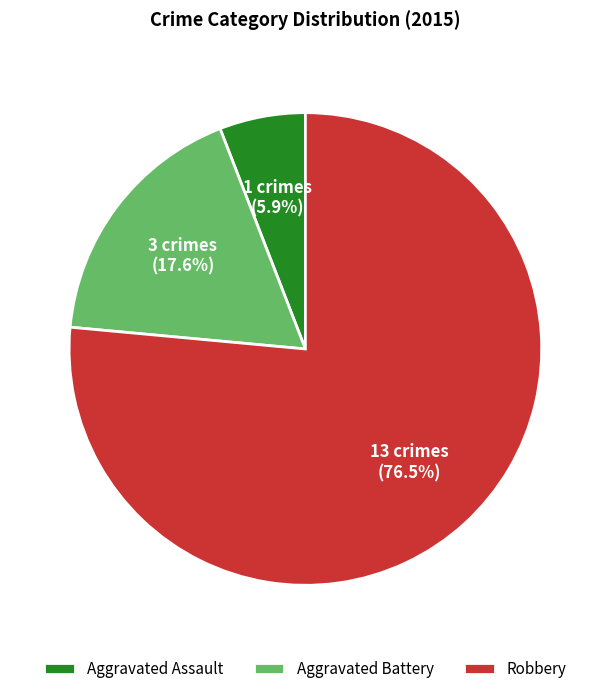

To the nearest percent, what portion does Aggravated Assault represent?

6%